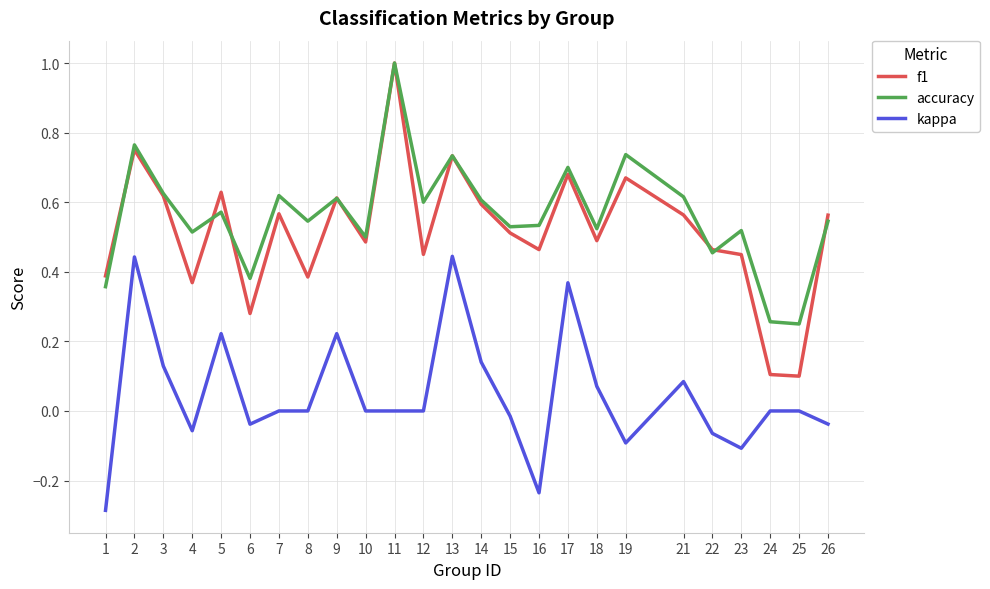

True or false: f1 has a value of 0.1 at 1.

False